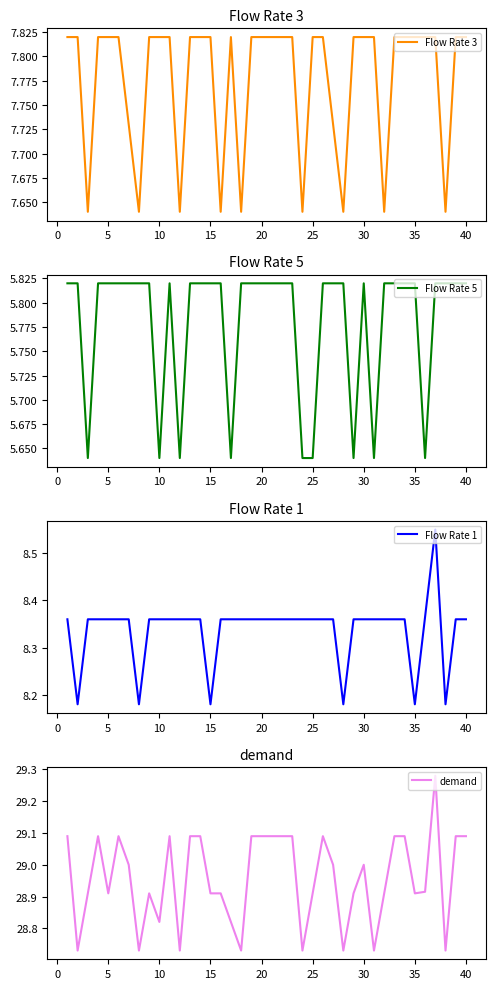

Rank the series at 0 from lowest to highest value.

Flow Rate 5, Flow Rate 3, Flow Rate 1, demand